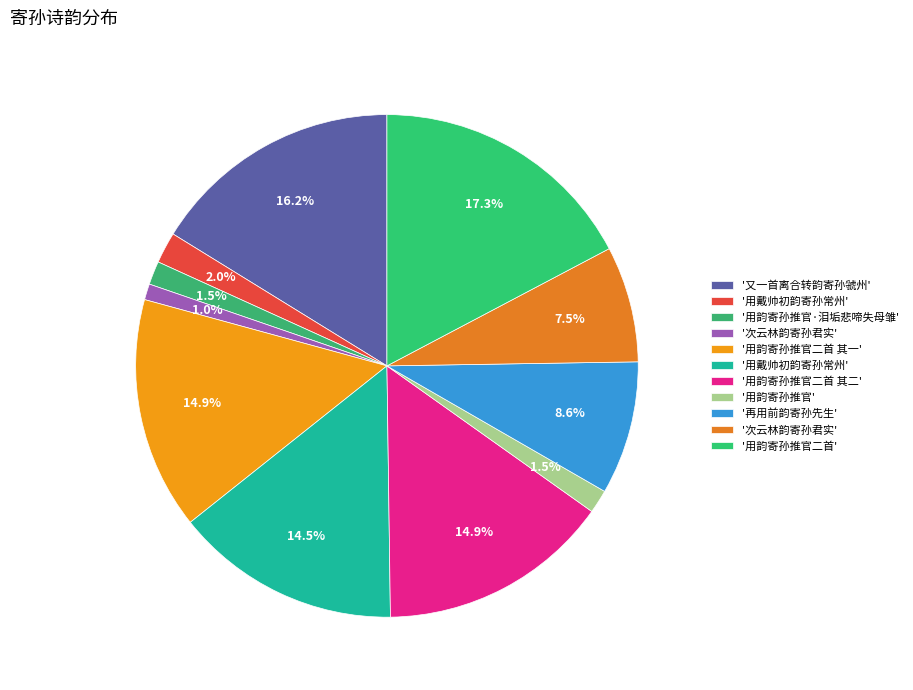

Is there any slice that represents more than half of the pie?

No